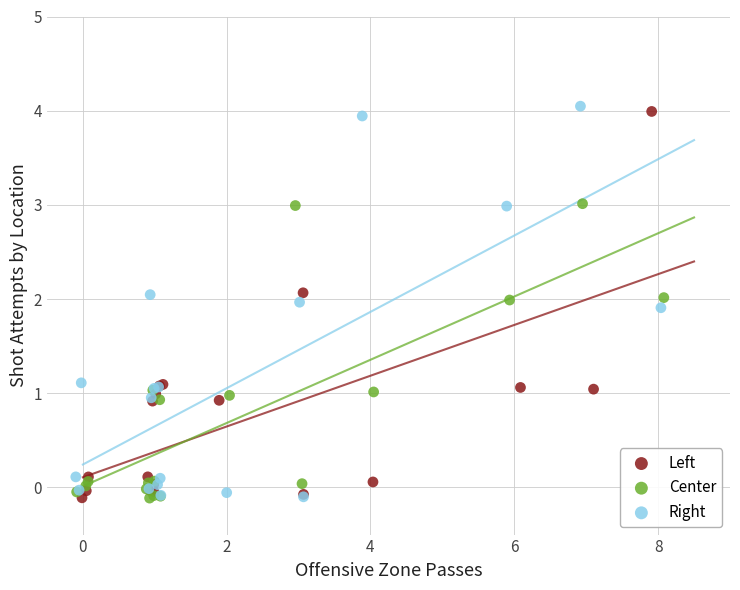

Which series has the widest spread of Y values?

Right